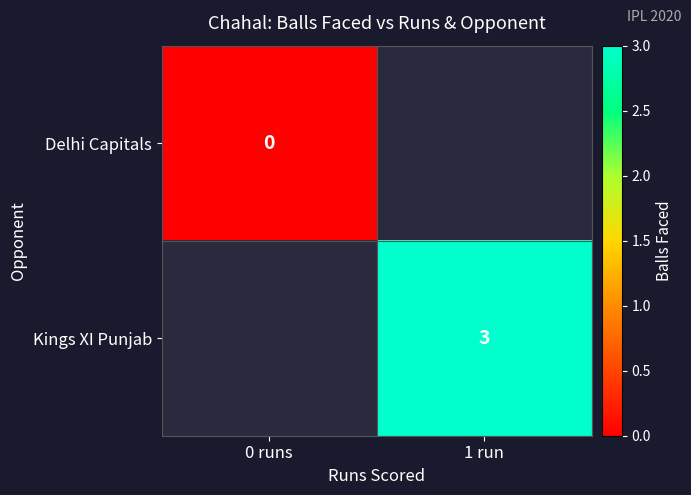

Which series has the widest spread of values?

Delhi Capitals